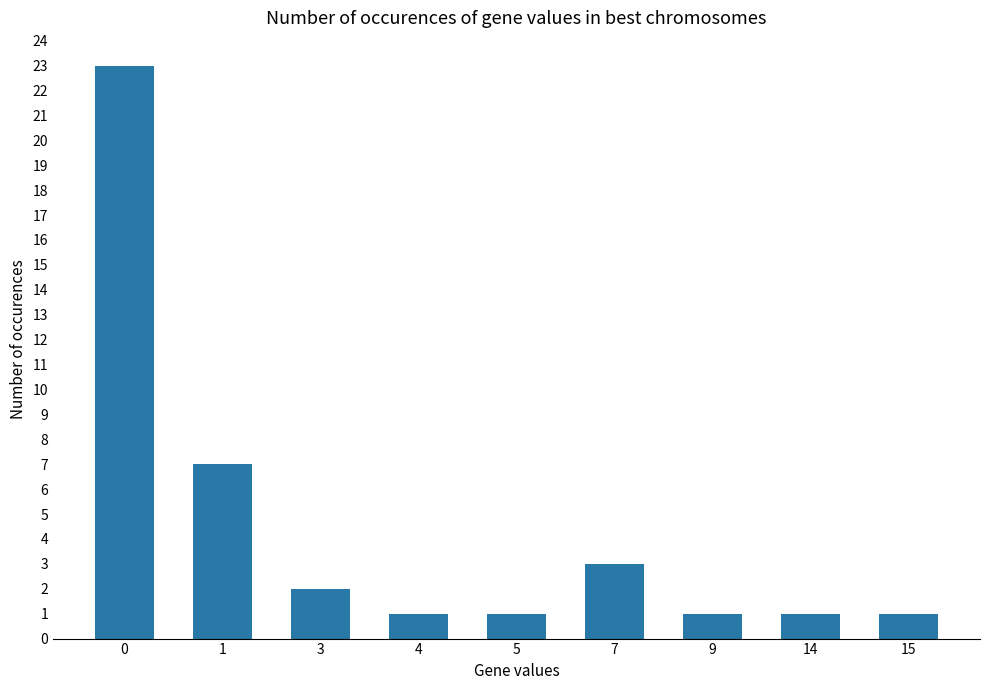

Are the bars grouped side by side (vs. stacked)?

No